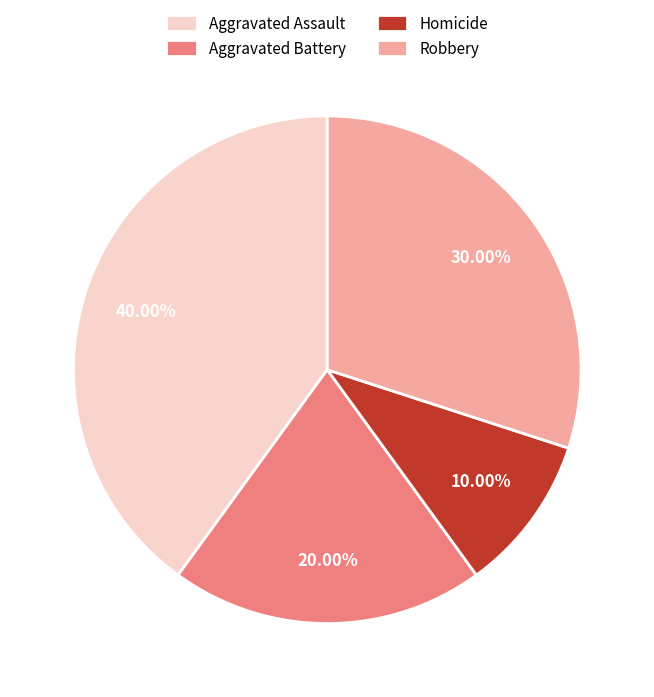

Count the number of slices in the pie.

4